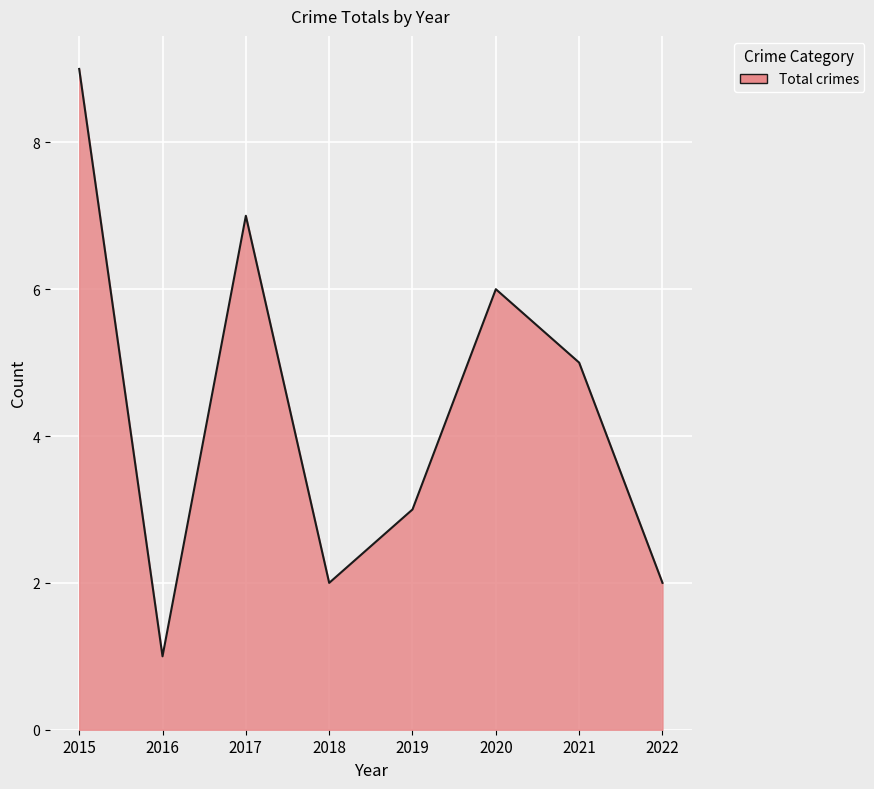

True or false: the data shows 4 at 2019.

False